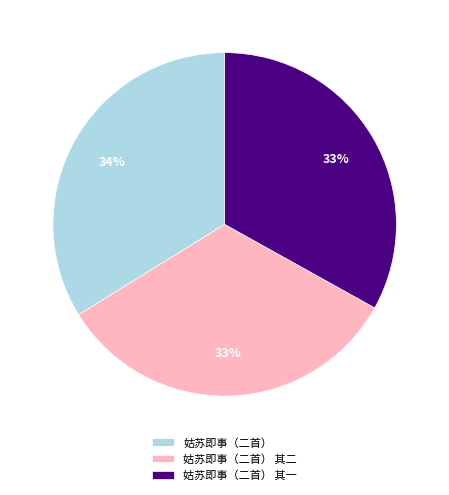

Combined, do 姑苏即事（二首） and 姑苏即事（二首） 其二 account for over 50%?

Yes